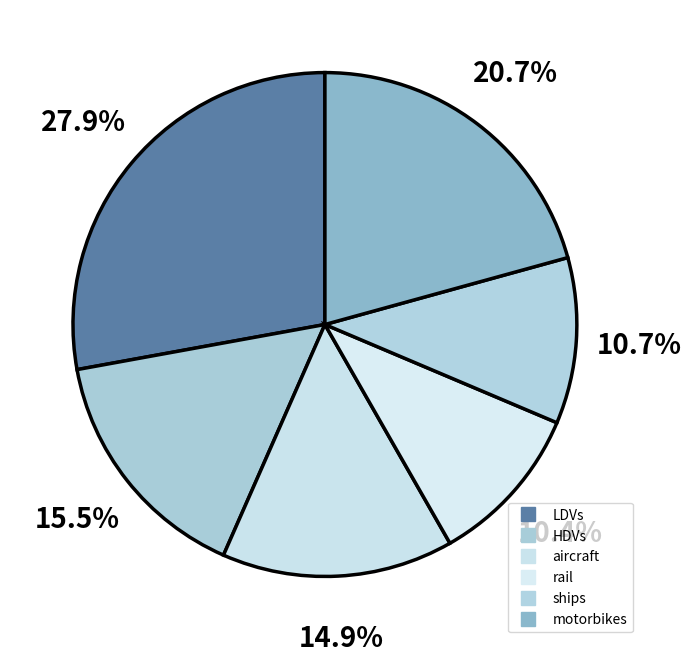

What is the largest slice in the pie chart?

LDVs